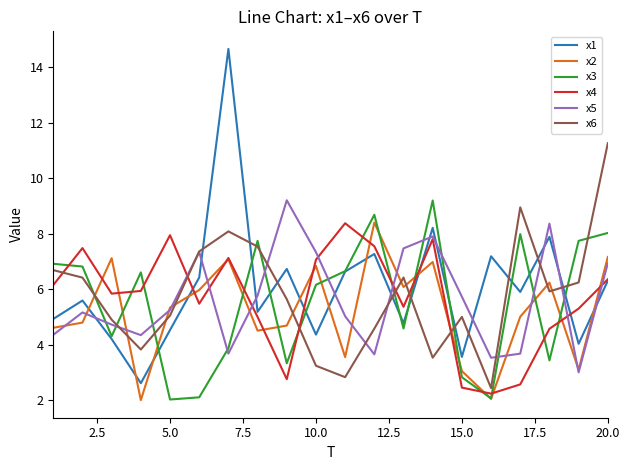

What are all the series names shown in the legend?

x1, x2, x3, x4, x5, x6